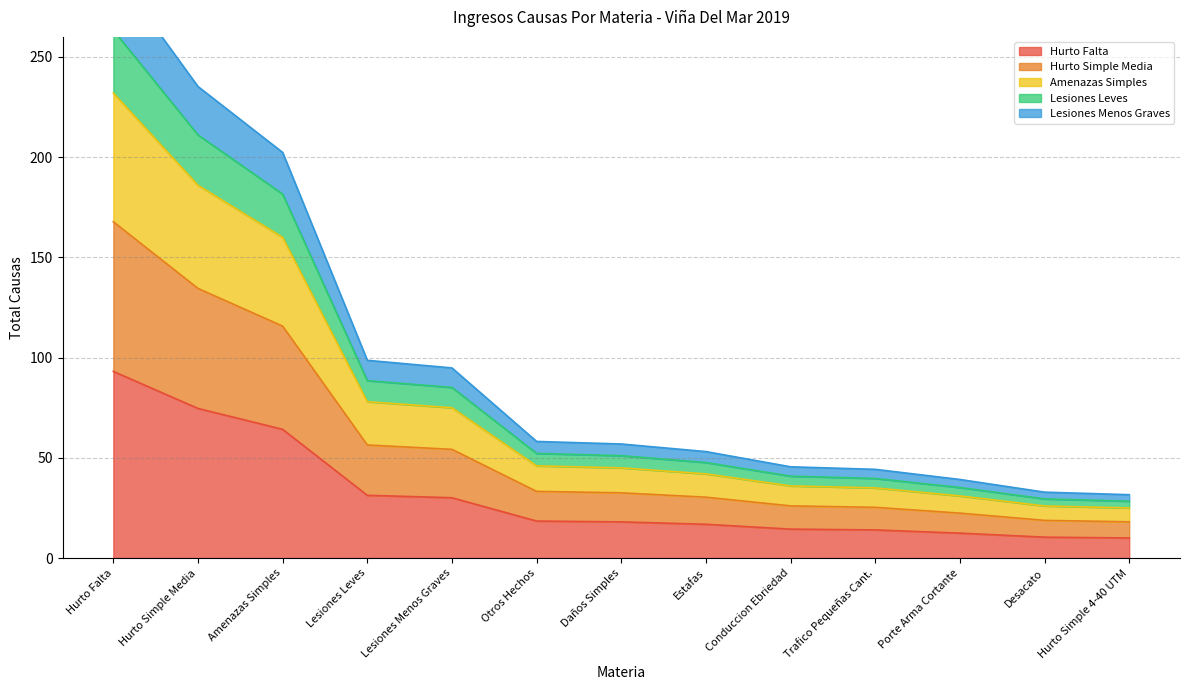

How many lines are shown in the chart?

5